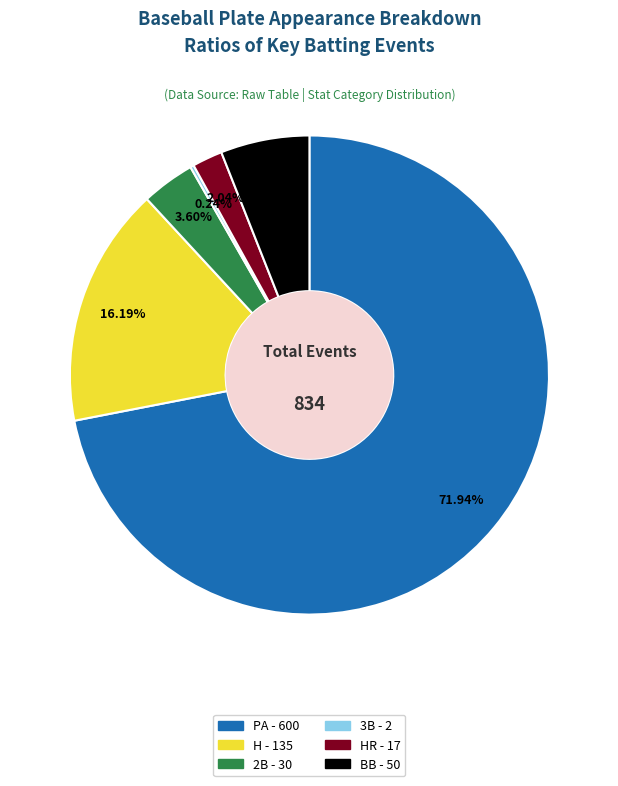

Is there a majority slice in this chart?

Yes